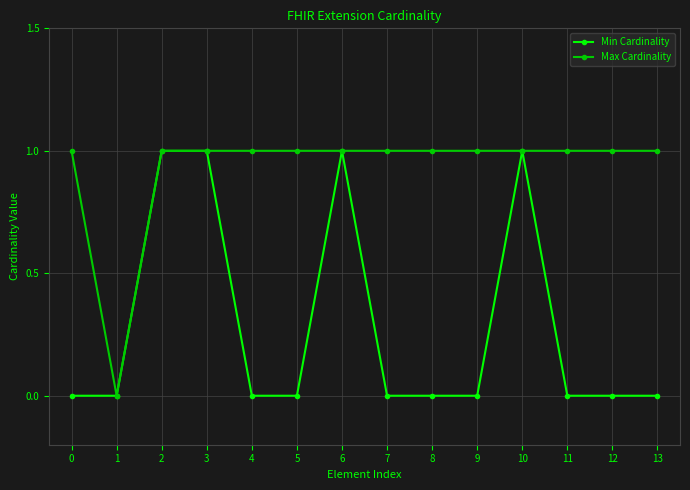

List the series in order of their overall mean, lowest first.

Min Cardinality, Max Cardinality